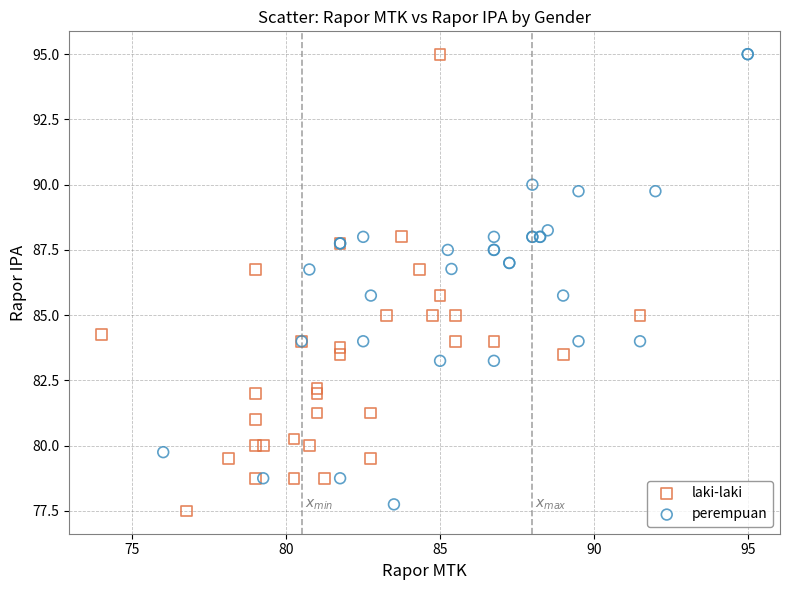

What are all the series names shown in the legend?

laki-laki, perempuan